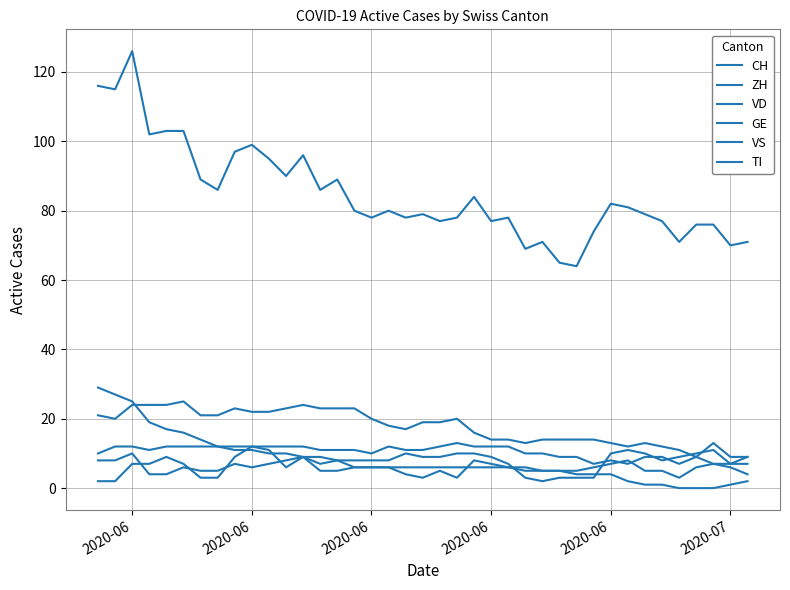

In VS, how many points are lower than both neighbors (excluding endpoints)?

5